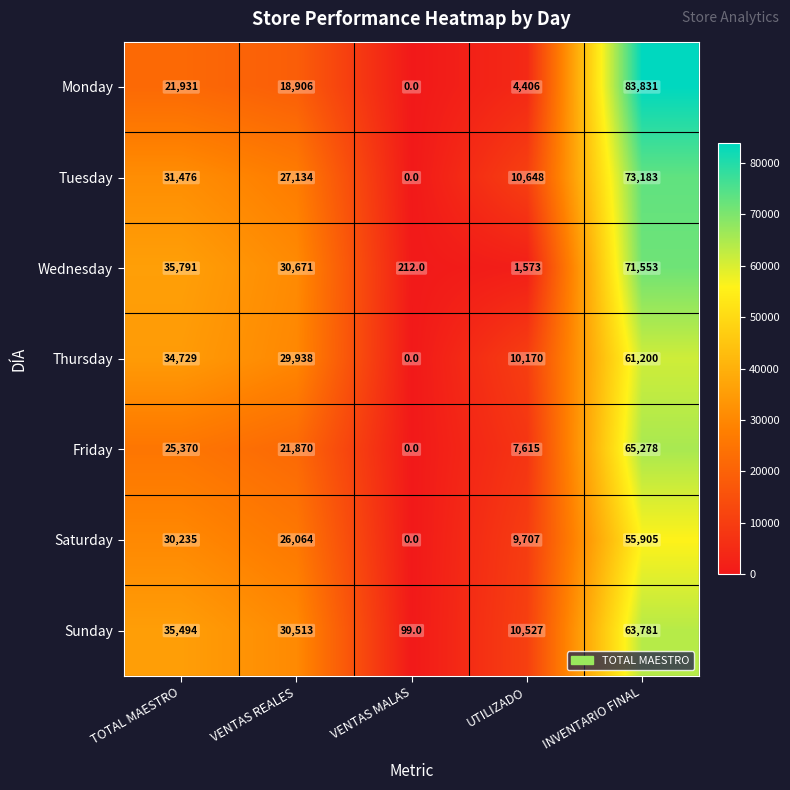

What is the total value across all series at UTILIZADO?

54646